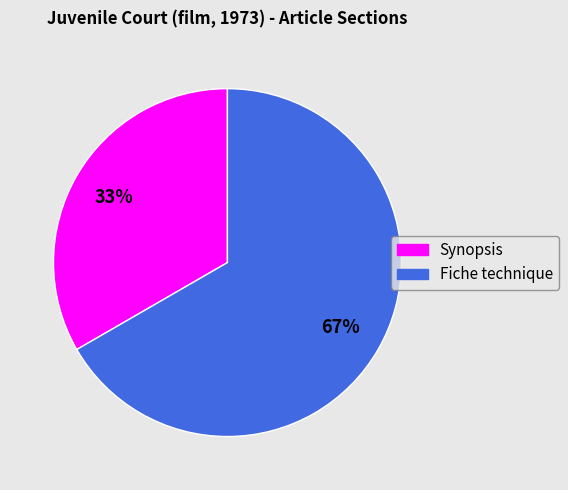

Does any single category account for the majority?

Yes